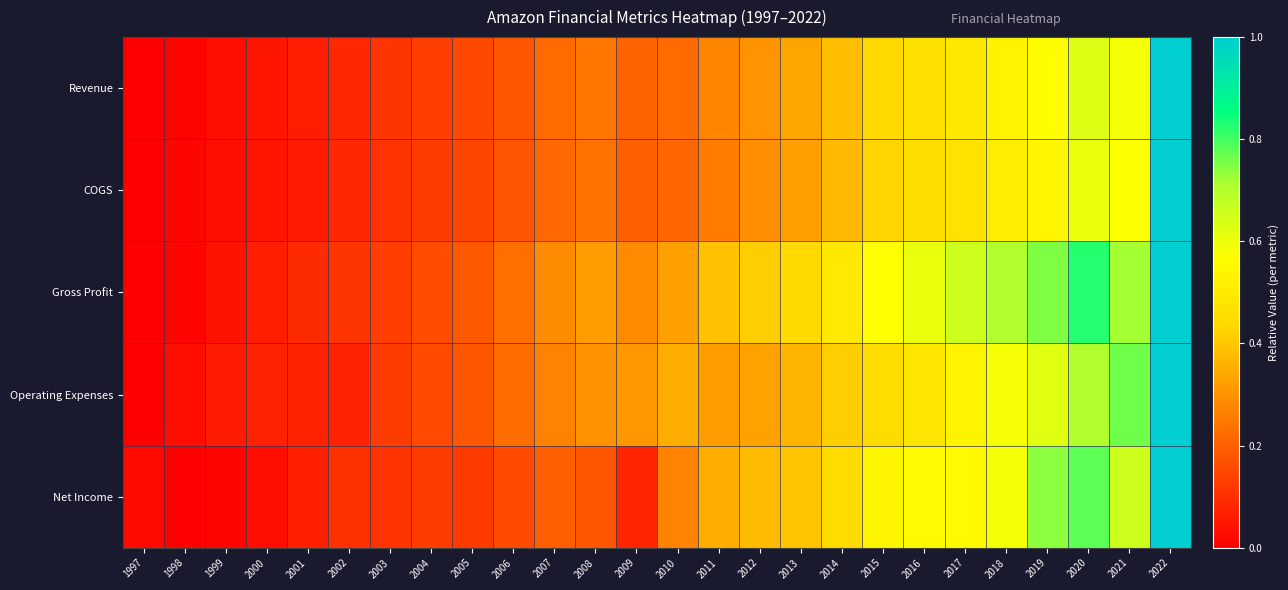

Rank the series at 2006 from highest to lowest value.

Gross Profit, Operating Expenses, Revenue, COGS, Net Income